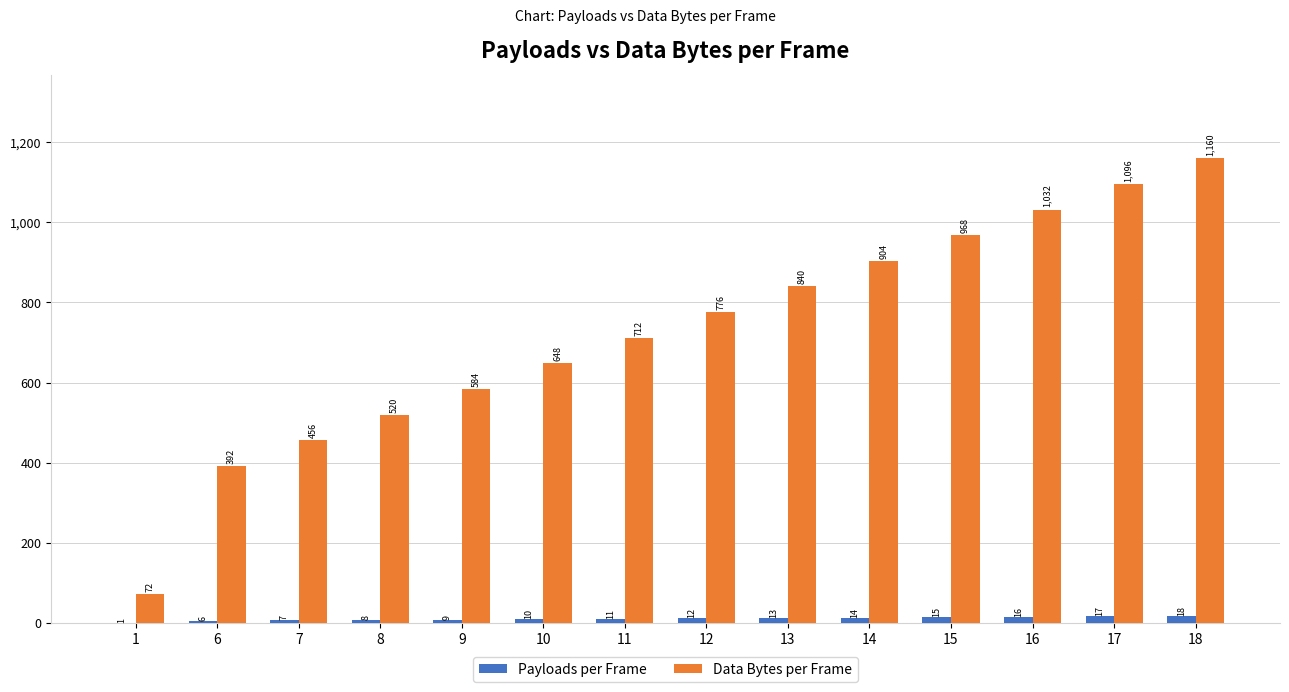

Between 1 and 6, which series saw the biggest shift?

Data Bytes per Frame